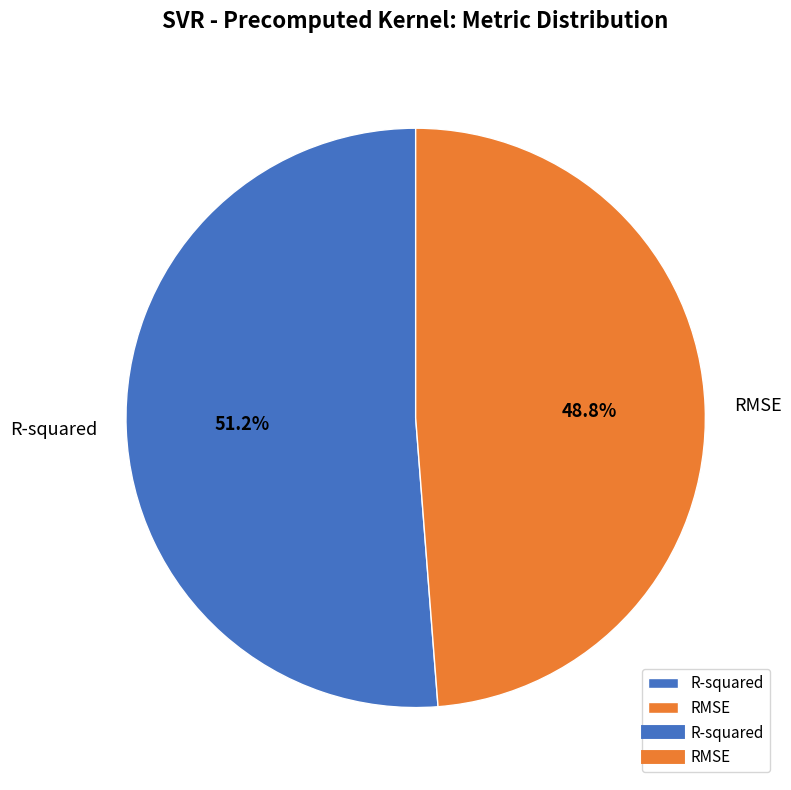

Is there any slice that represents more than half of the pie?

Yes